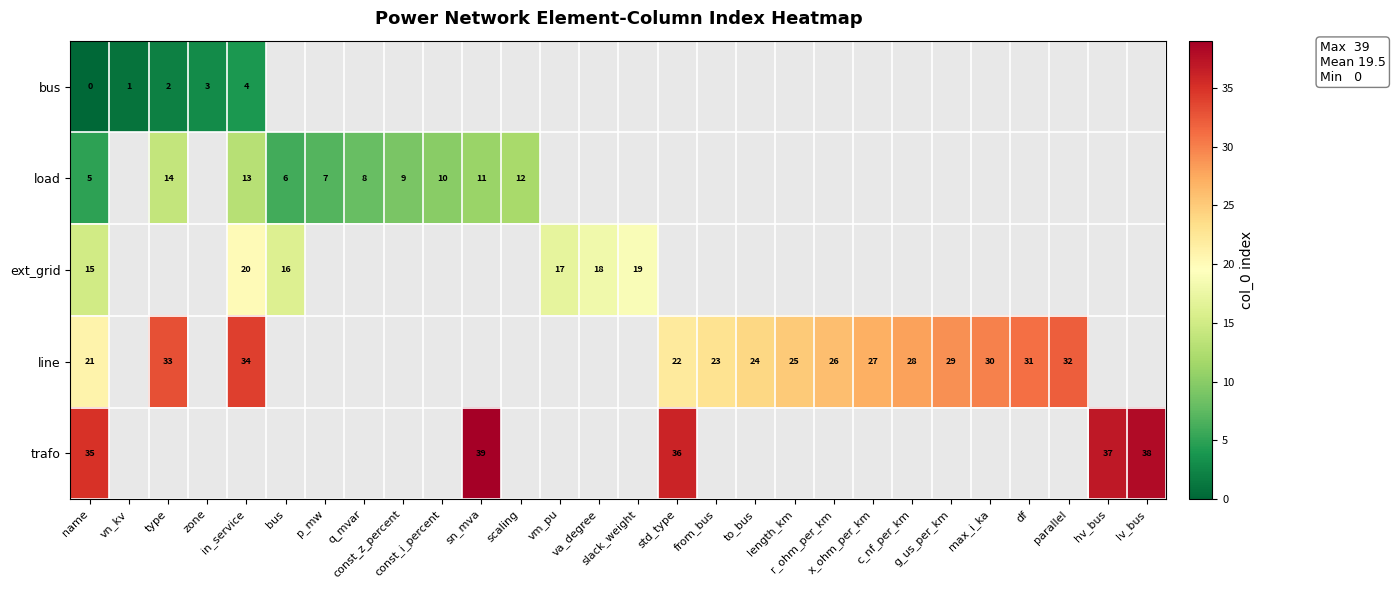

What is the greatest value displayed?

39.0